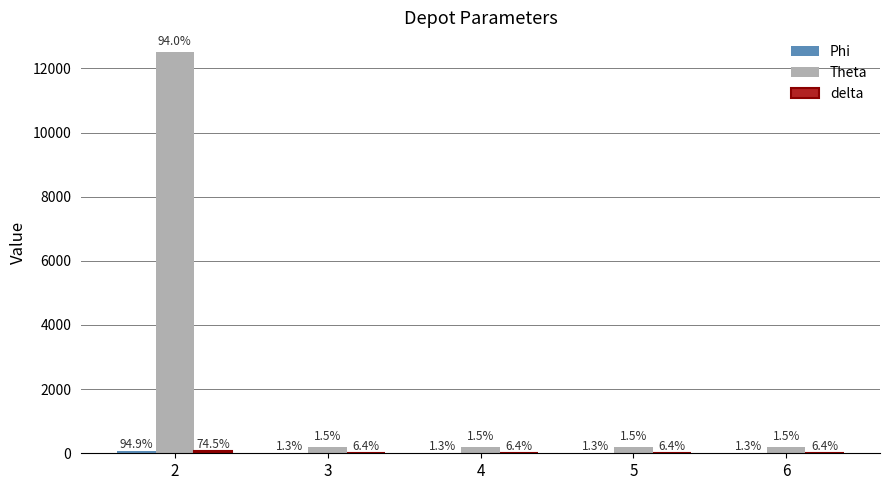

What is the value of the Theta bar at the 3rd from the left?

200